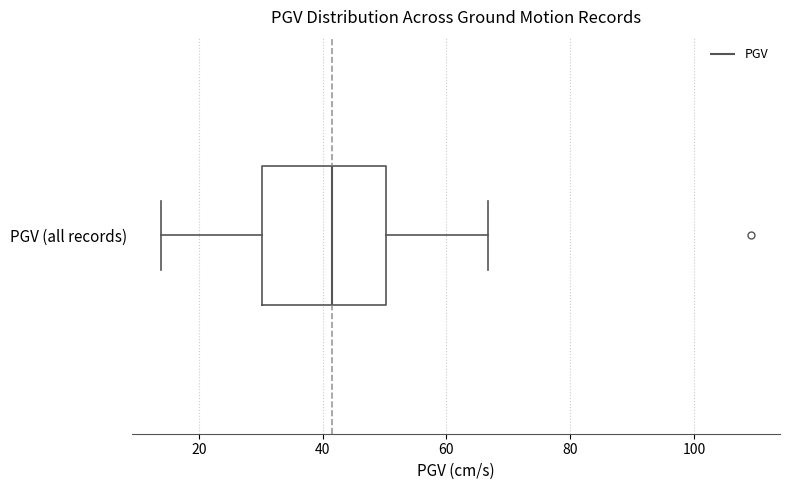

Transcribe this box plot: give where the median line is, the range the box spans, and where the two whiskers end, as read against the x-axis. The values are not printed on the chart, so give them approximately, as read against the axis.

median 42, box 30 to 50, whiskers 14 to 66